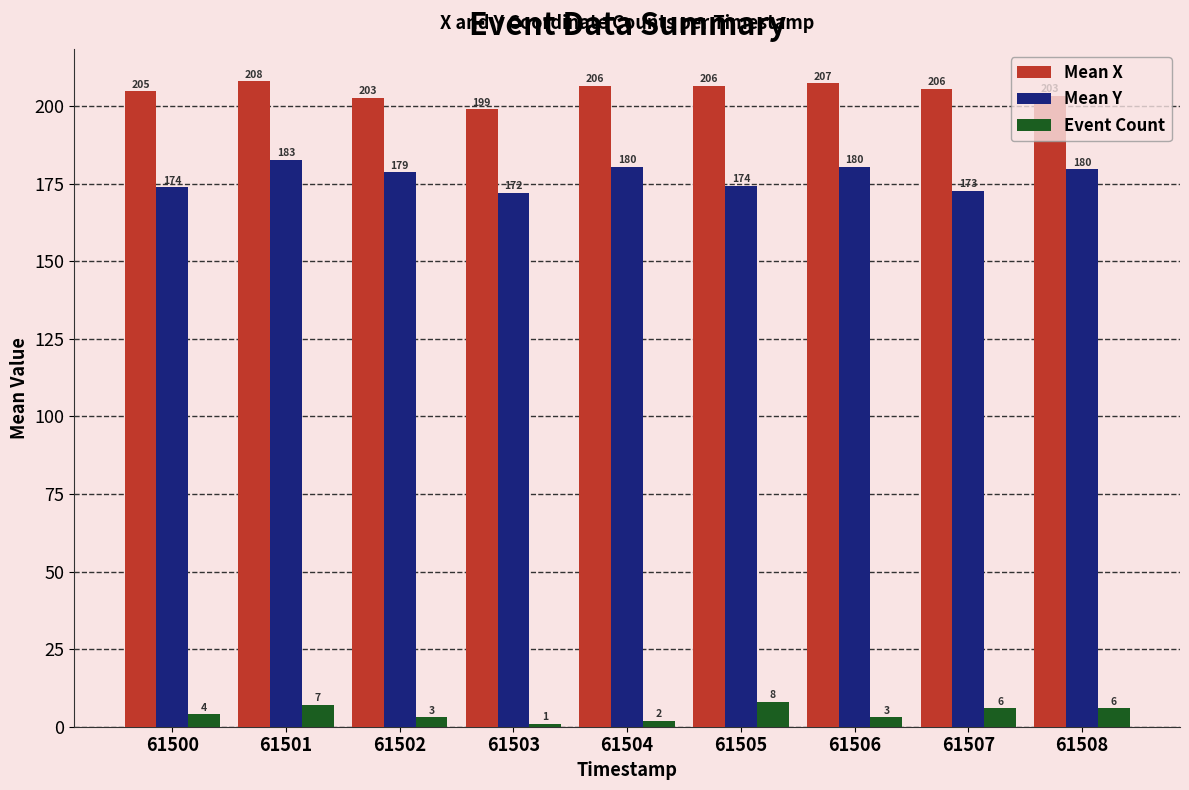

The value of Mean X at 61501 is 208.0. True or false?

True